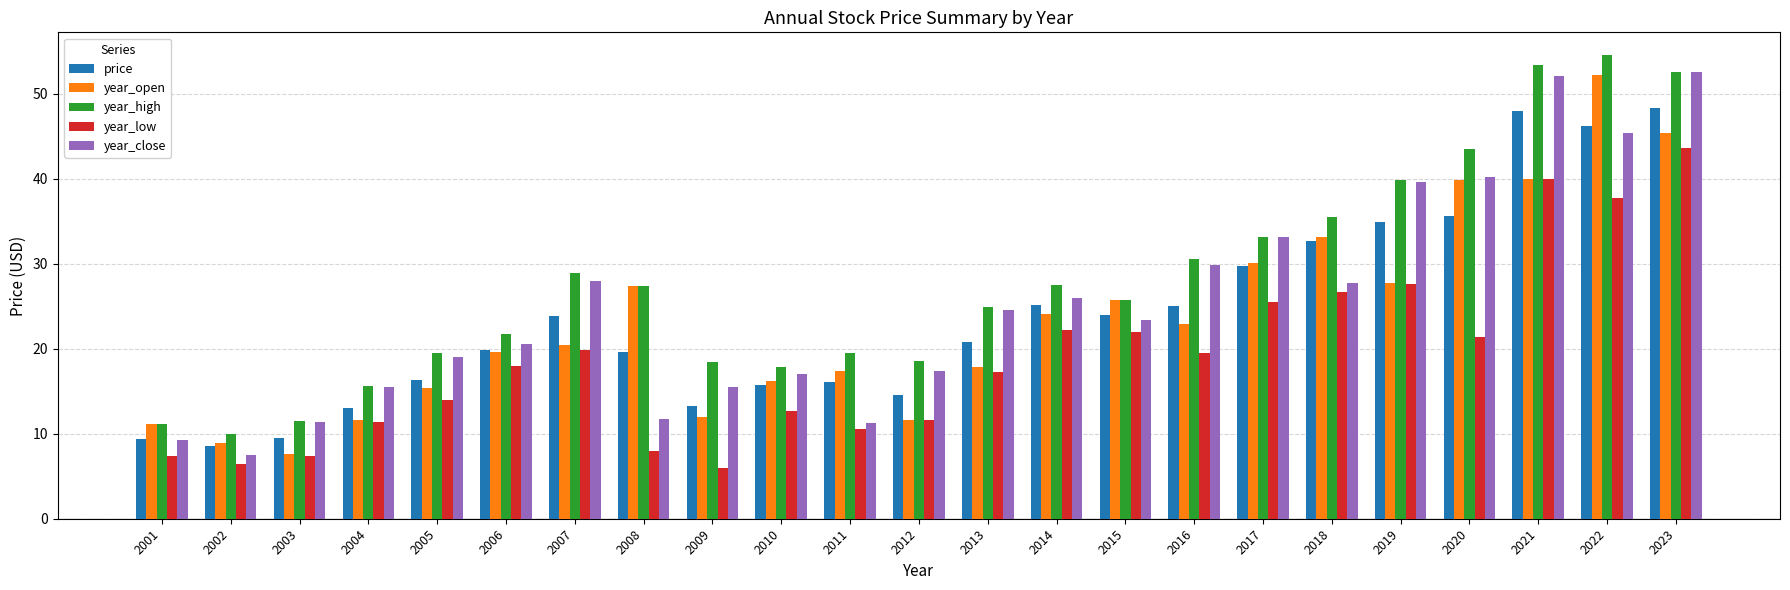

What is the difference between the highest and lowest values at 2019?

12.3